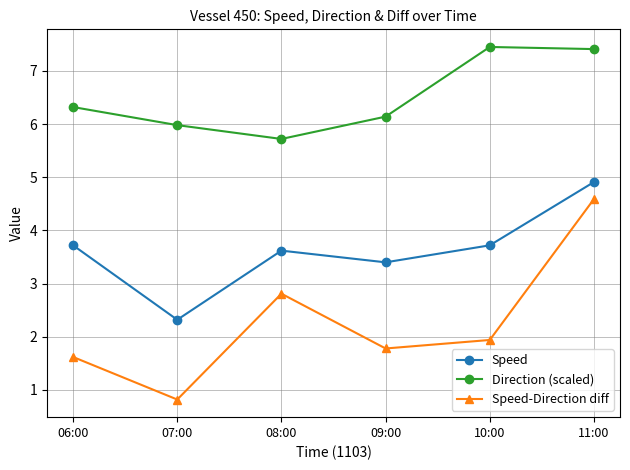

At 08:00, list the series in order from smallest to largest.

Speed-Direction diff, Speed, Direction (scaled)